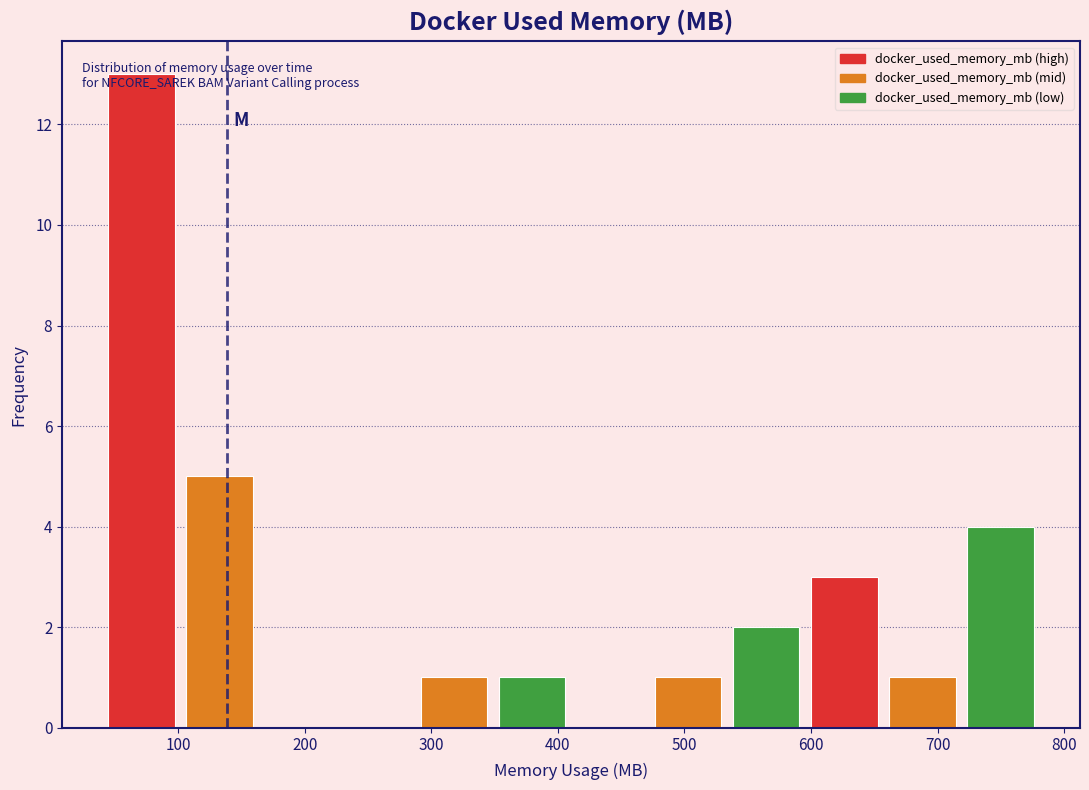

Reading left to right, transcribe this chart: for each bar, give the range it covers on the x-axis and its height. Neither the bar edges nor the heights are printed on the chart, so give them approximately, as read against the axes.

40 to 100: 13
100 to 160: 5
160 to 230: 0
230 to 290: 0
290 to 350: 1
350 to 410: 1
410 to 470: 0
470 to 530: 1
530 to 600: 2
600 to 660: 3
660 to 720: 1
720 to 780: 4